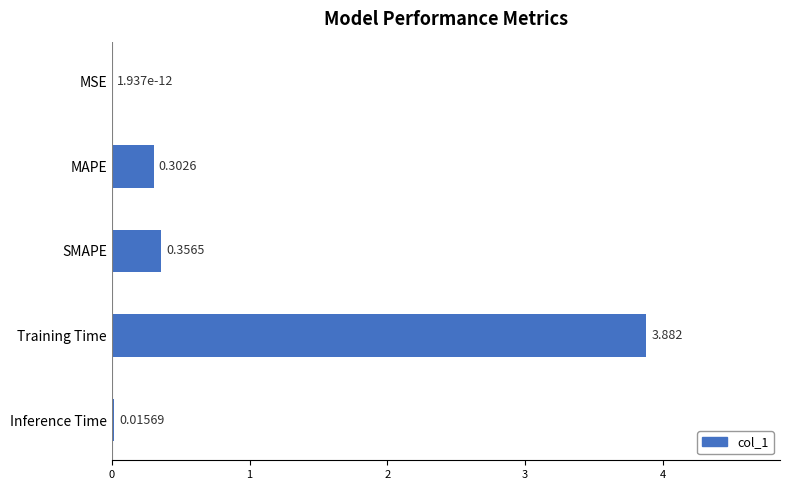

At which label is the value closest to 1?

SMAPE